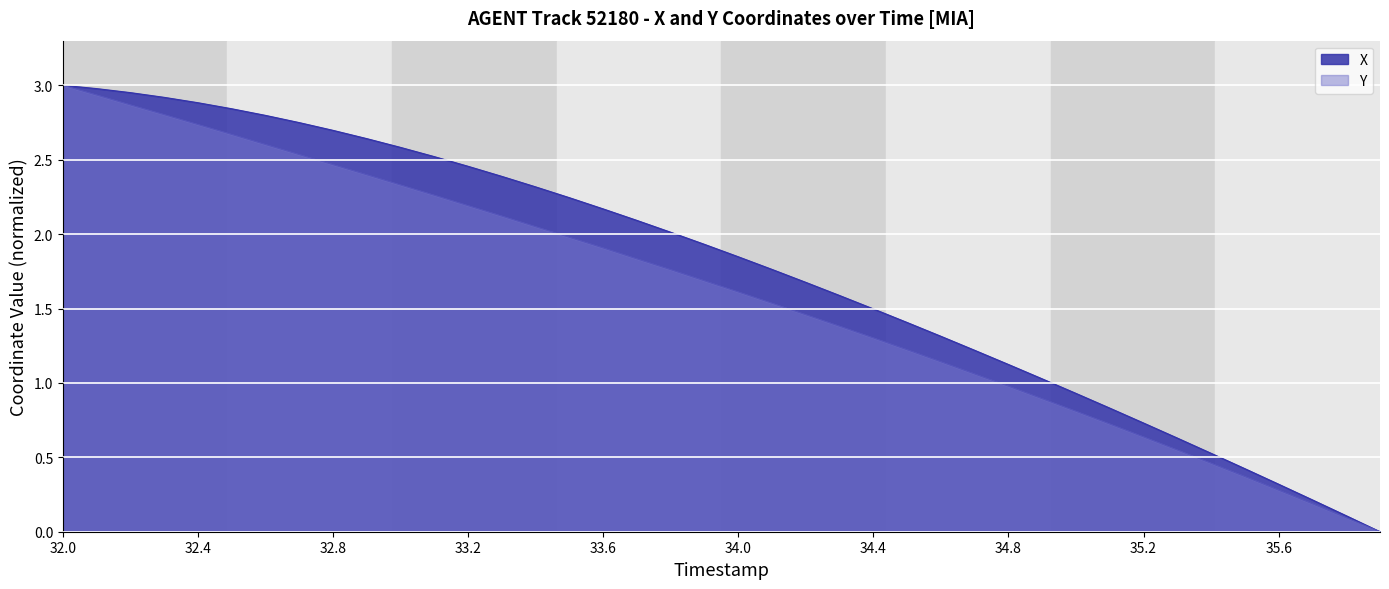

What is the maximum value shown in the chart?

3.0